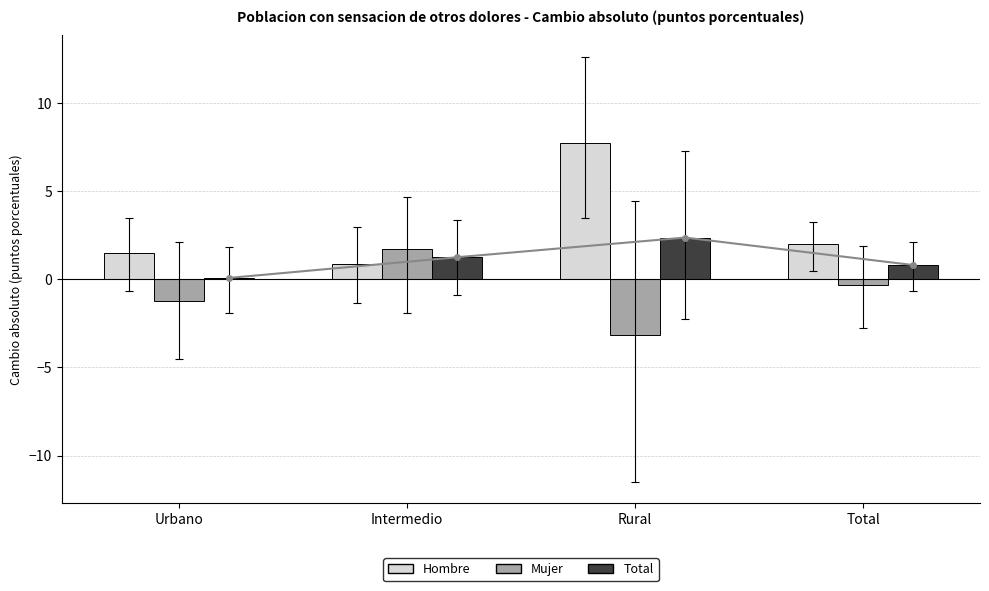

Where is Hombre - Cambio absoluto nearest to the value 4?

Total